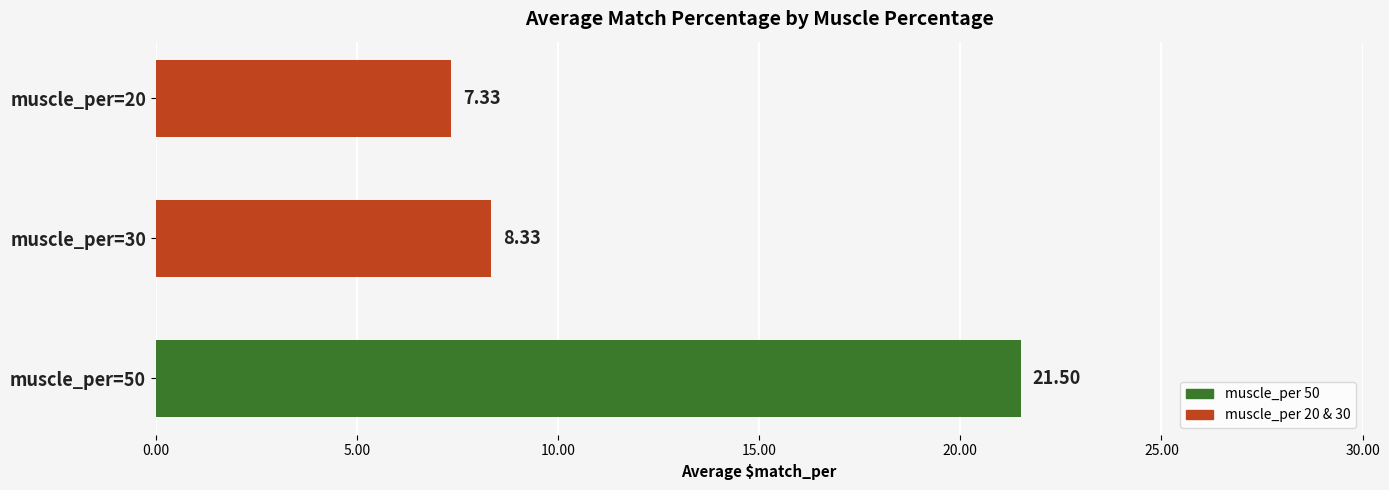

What is the ratio of the value at muscle_per=20 to the value at muscle_per=50?

0.3